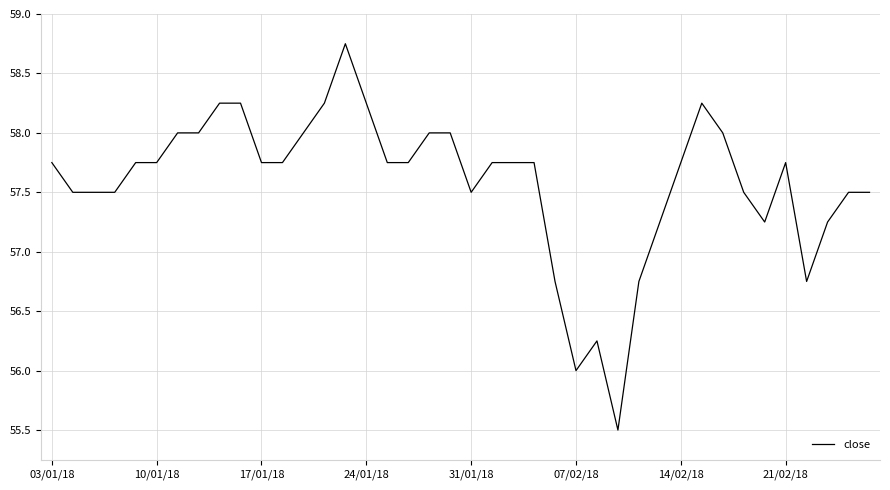

What is the smallest value displayed?

55.5